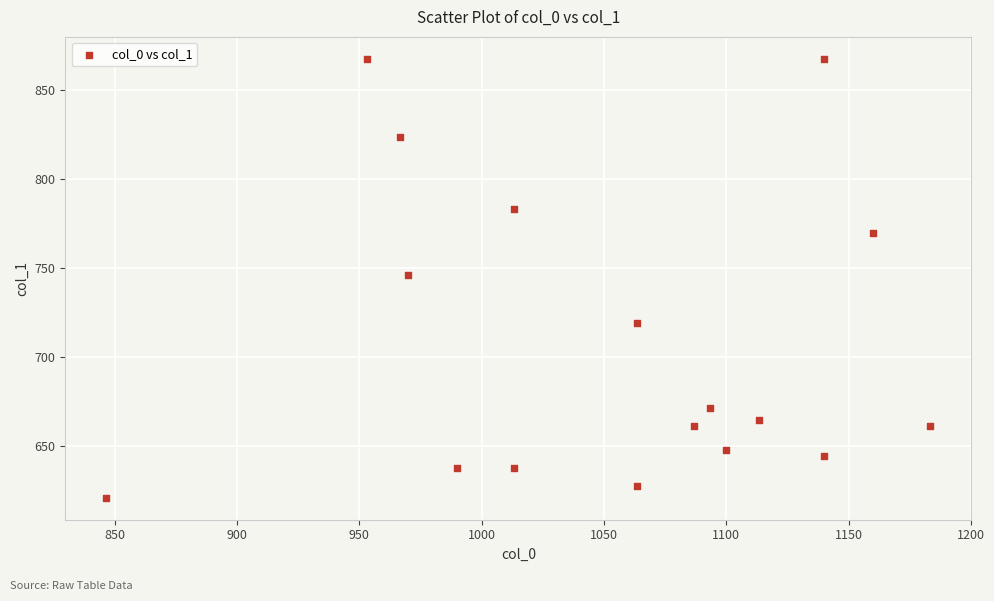

What is the range of X values (max minus min)?

336.7